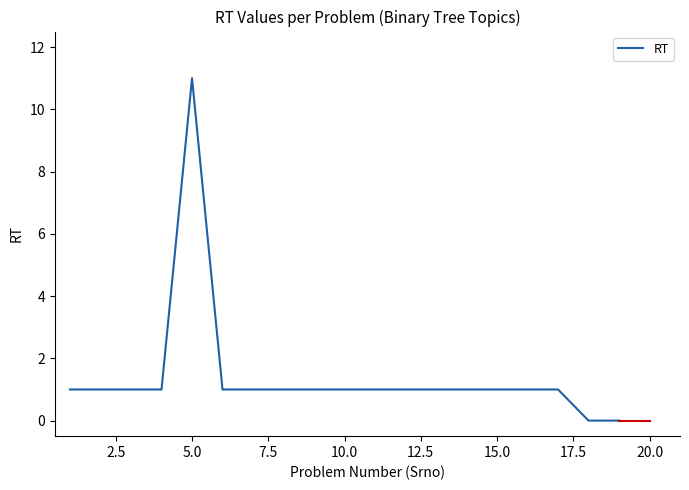

What is the greatest value displayed?

11